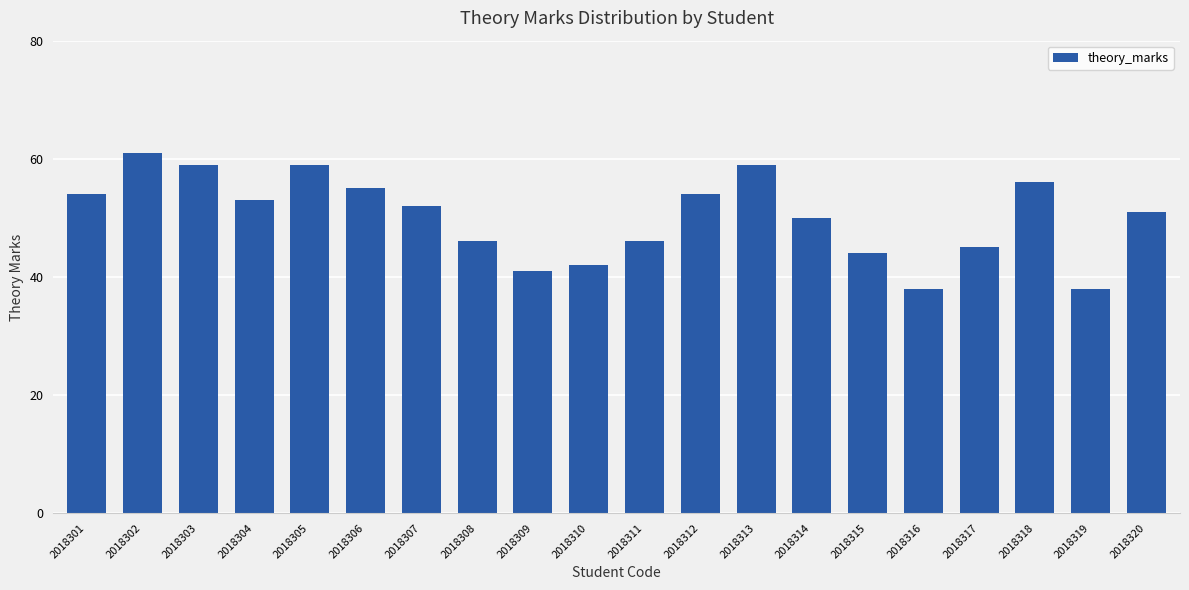

Reading left to right, extract all data points from this chart.

54	61	59	53	59	55	52	46	41	42	46	54	59	50	44	38	45	56	38	51